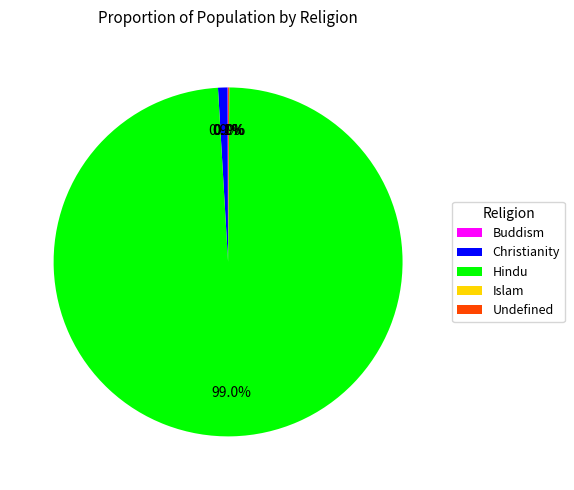

Is there any slice that represents more than half of the pie?

Yes